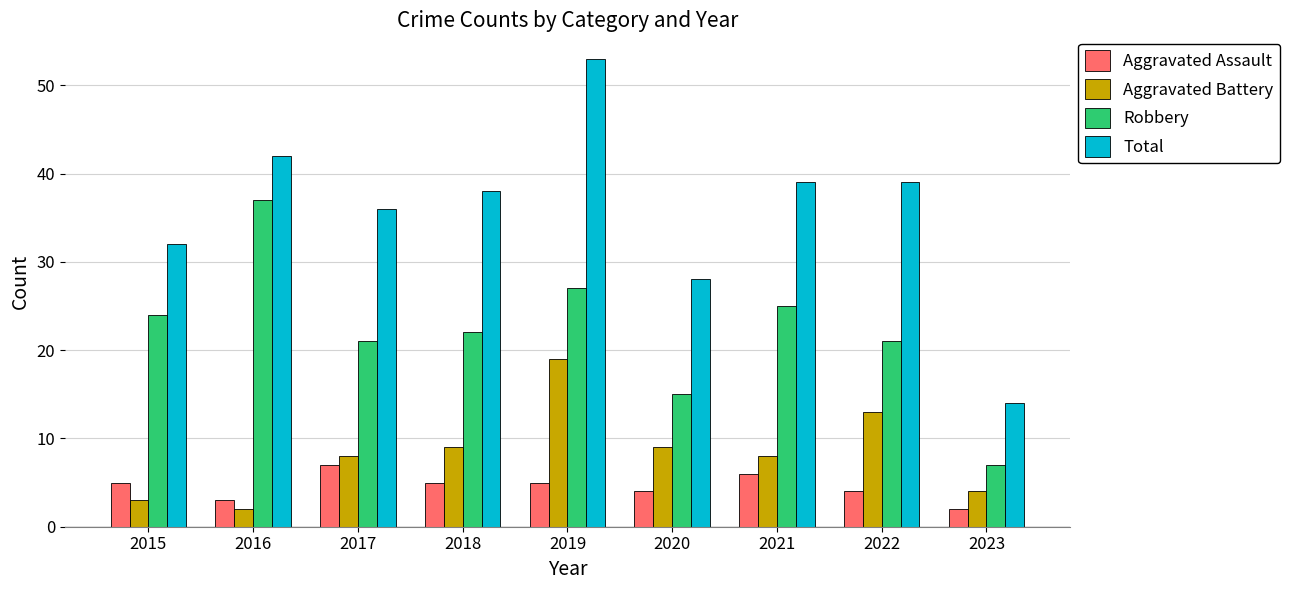

What are all the series names shown in the legend?

Aggravated Assault, Aggravated Battery, Robbery, Total